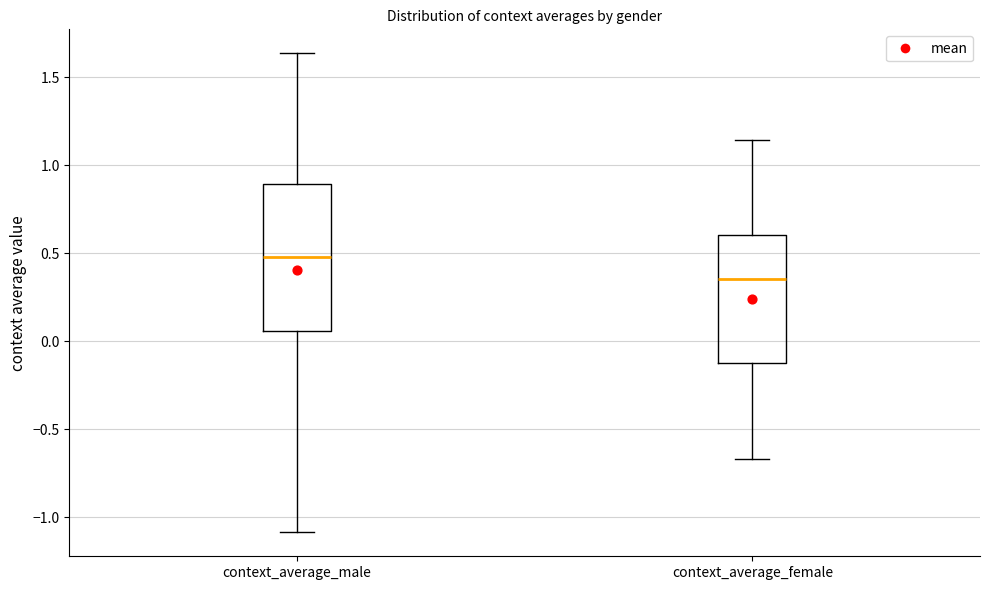

Reading left to right, transcribe this box plot: for each box, give where its median line is, the range the box spans, and where its two whiskers end, as read against the y-axis. The values are not printed on the chart, so give them approximately, as read against the axis.

context_average_male: median 0.50, box 0.05 to 0.90, whiskers -1.10 to 1.65
context_average_female: median 0.35, box -0.10 to 0.60, whiskers -0.65 to 1.15